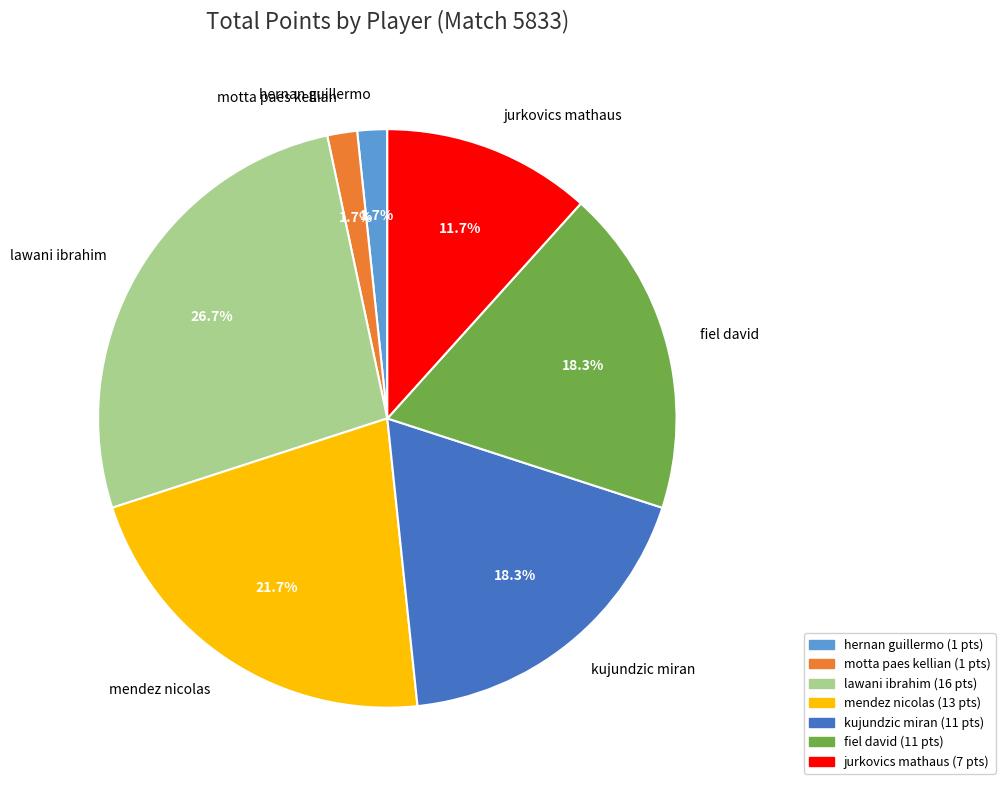

Is the sum of hernan guillermo and mendez nicolas greater than half?

No